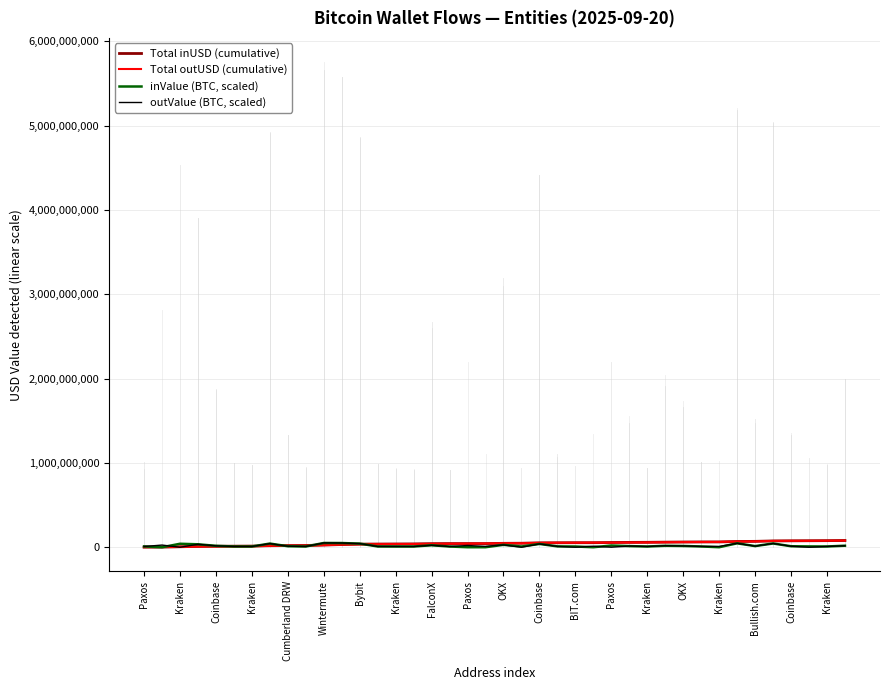

How many distinct data groups are displayed?

4